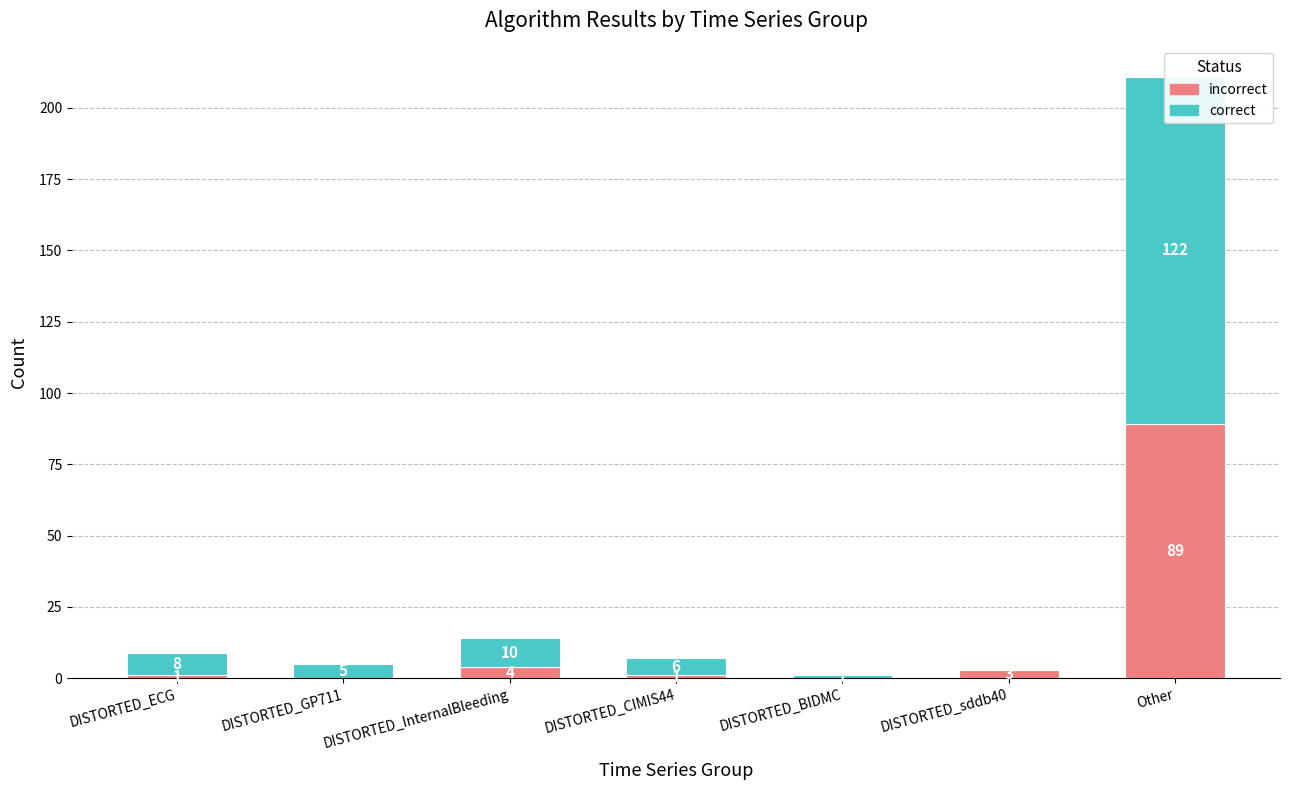

Which category has the highest value in the correct series?

Other